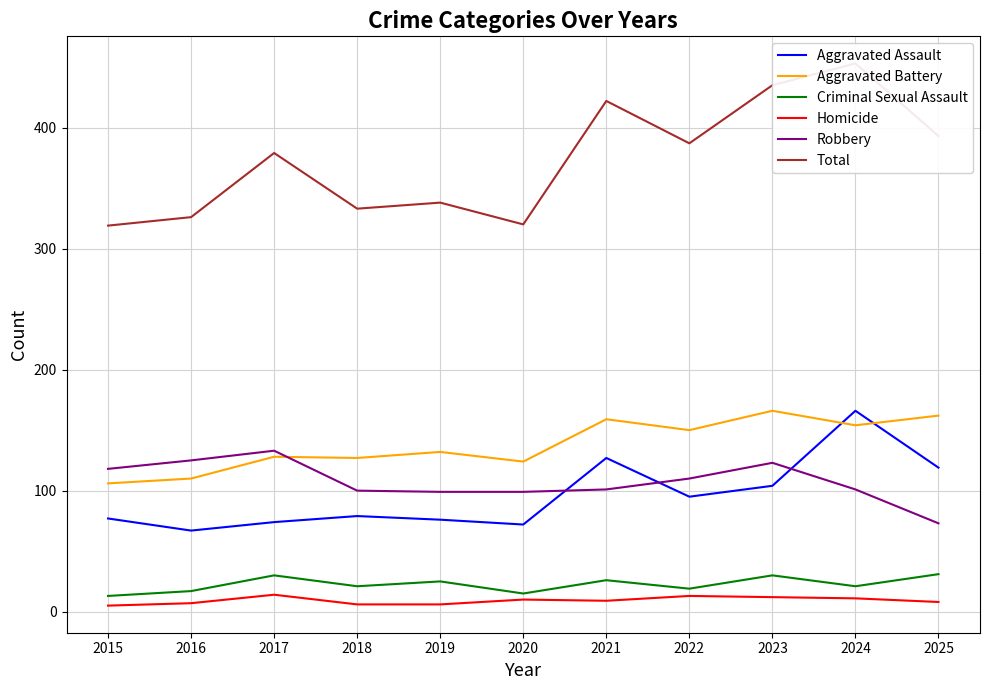

What are all the series names shown in the legend?

Aggravated Assault, Aggravated Battery, Criminal Sexual Assault, Homicide, Robbery, Total